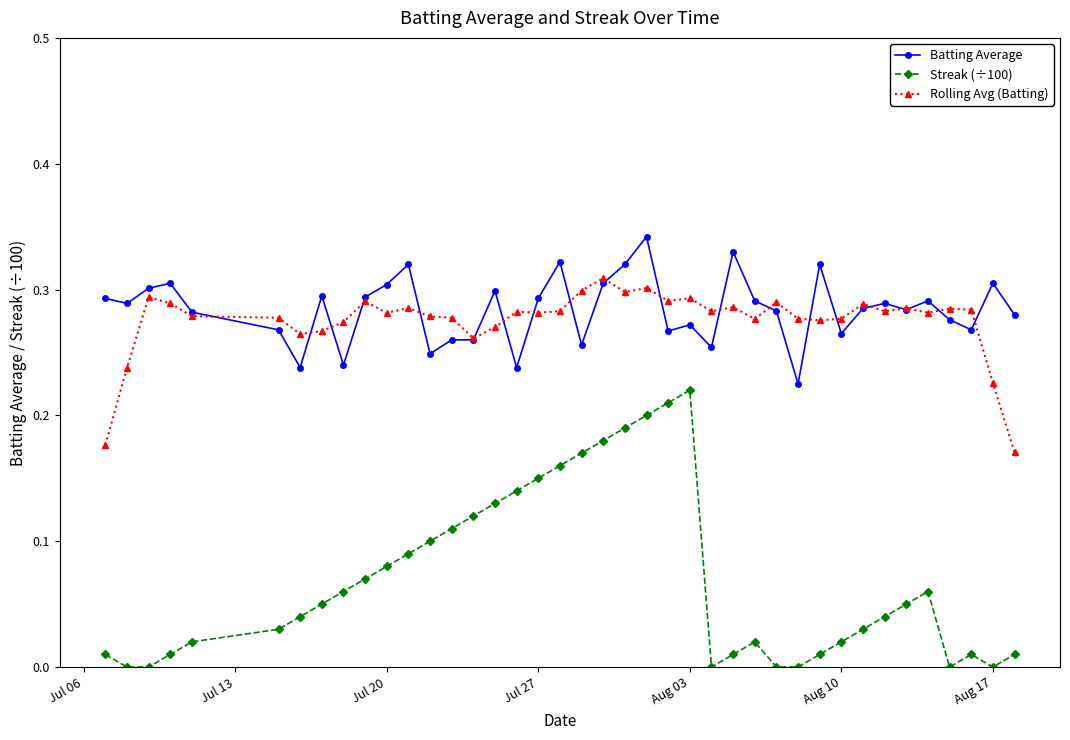

Which series has the widest spread of values?

Streak (÷100)